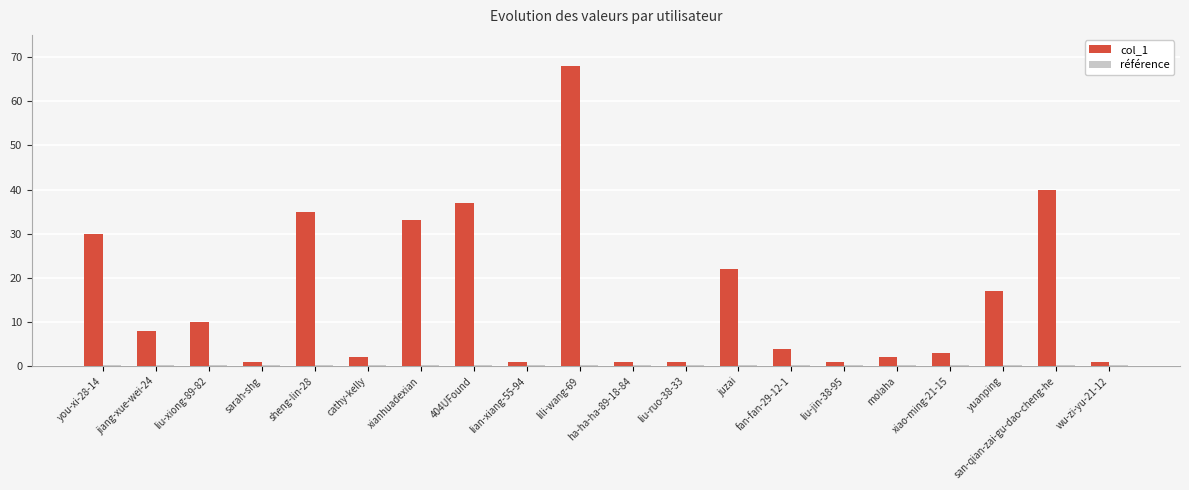

The value of col_1 at liu-xiong-89-82 is 10.0. True or false?

True